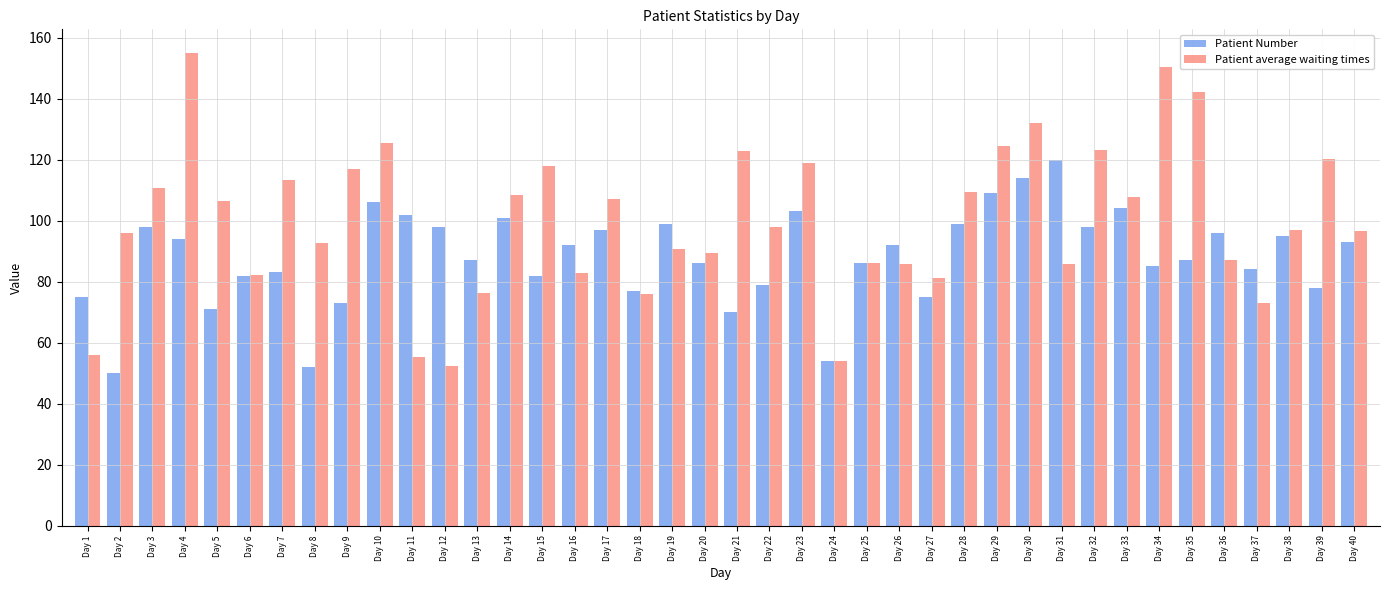

List the series in order of their overall mean, highest first.

Patient average waiting times, Patient Number